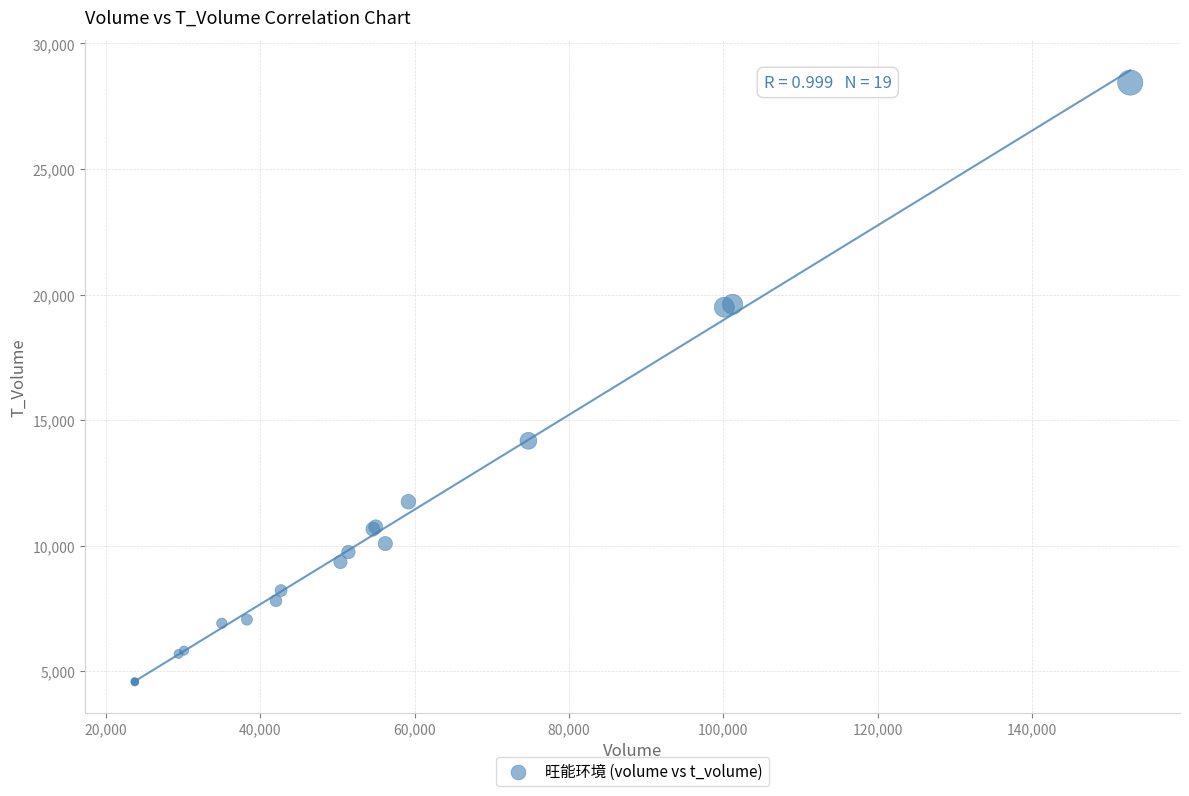

What Y value in the scatter plot is closest to 16501?

14177